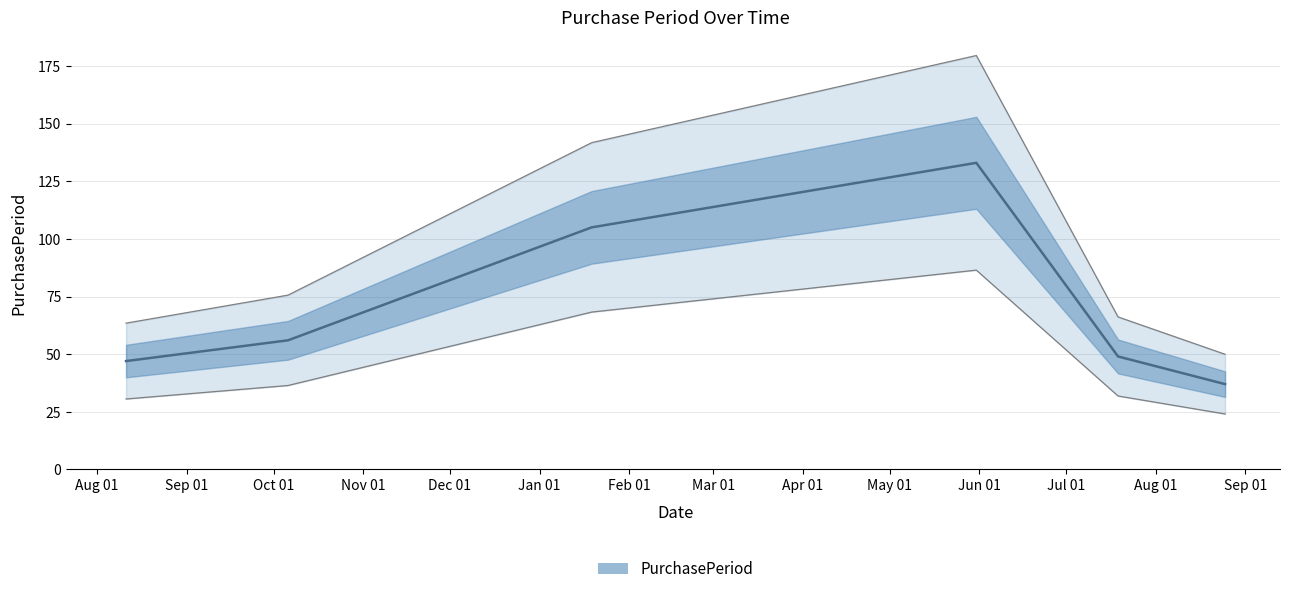

Is it true that the value at 2016-01-19 is 91.1?

False